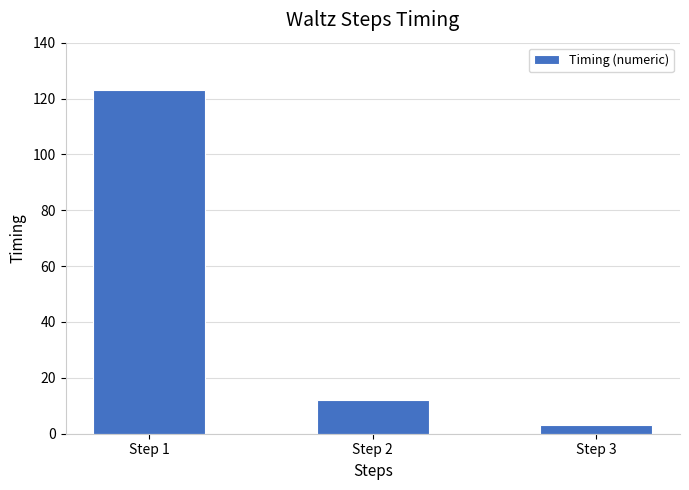

What is the average value?

46